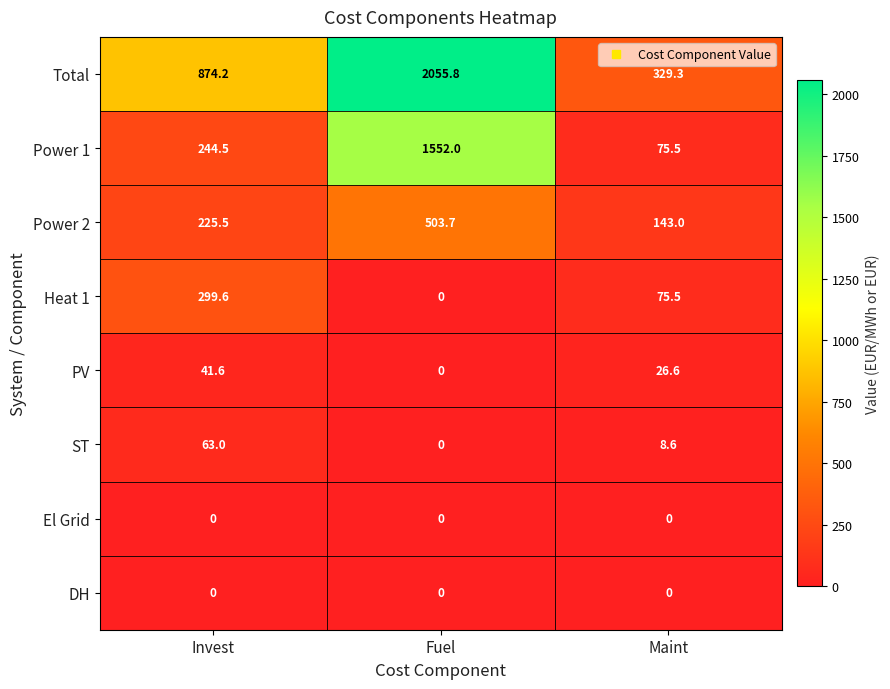

What is the lowest value of the Power 1 series?

75.5